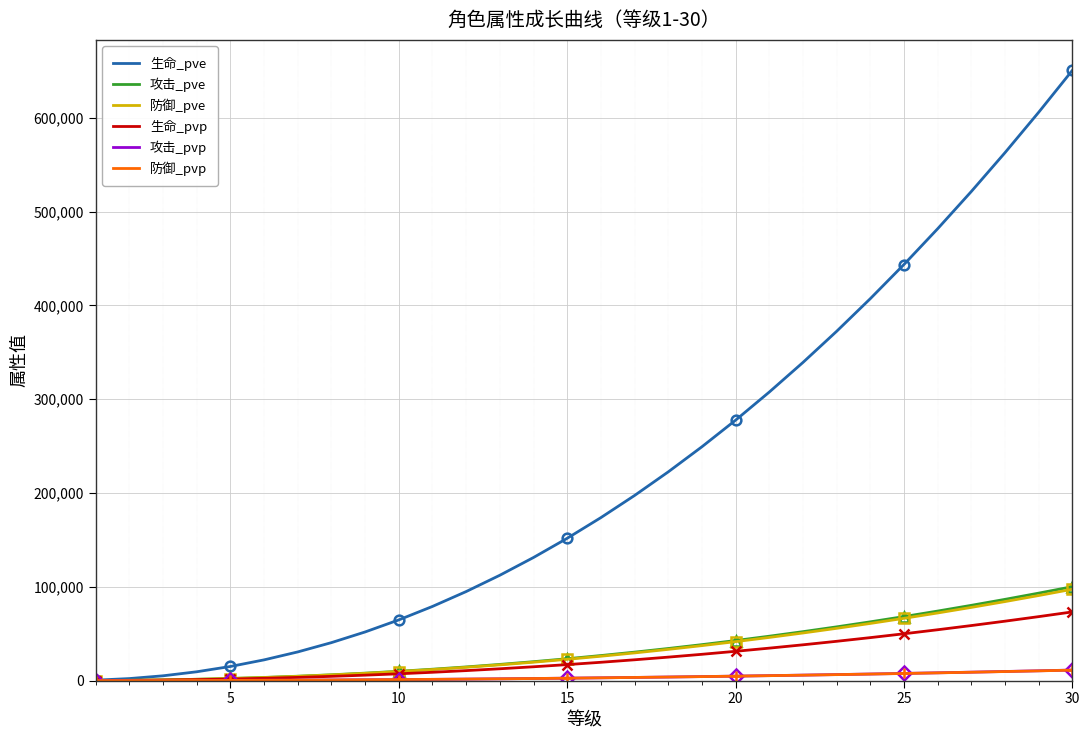

What are all the series names shown in the legend?

生命_pve, 攻击_pve, 防御_pve, 生命_pvp, 攻击_pvp, 防御_pvp